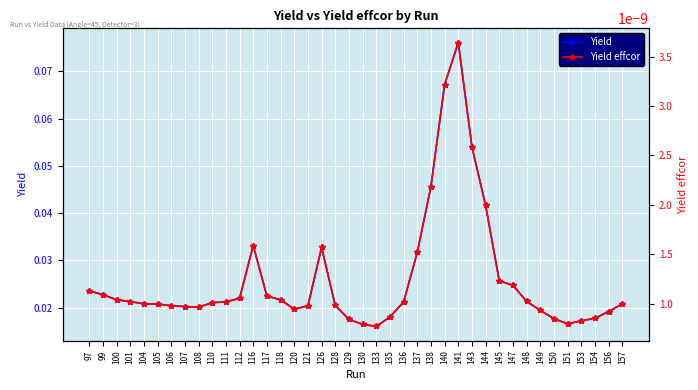

True or false: Yield effcor and Yield intersect in this chart.

False